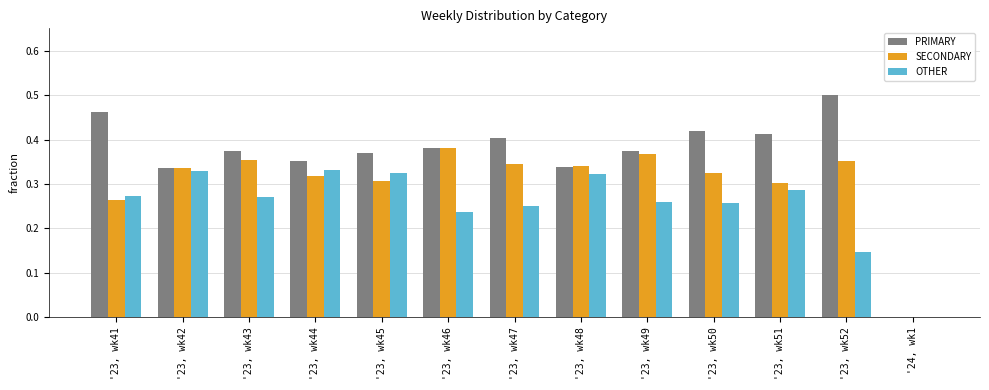

How many values in OTHER are above zero?

12